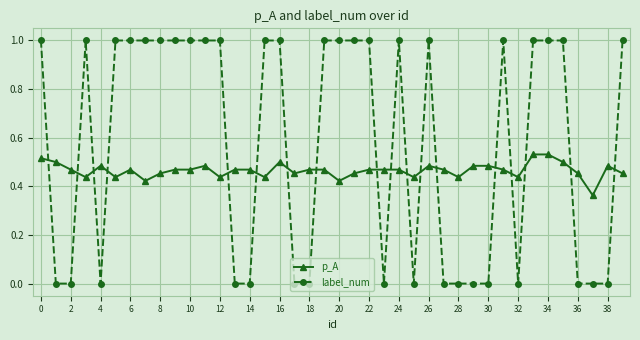

What is the value of the label_num point at the 16th from the left?

1.0